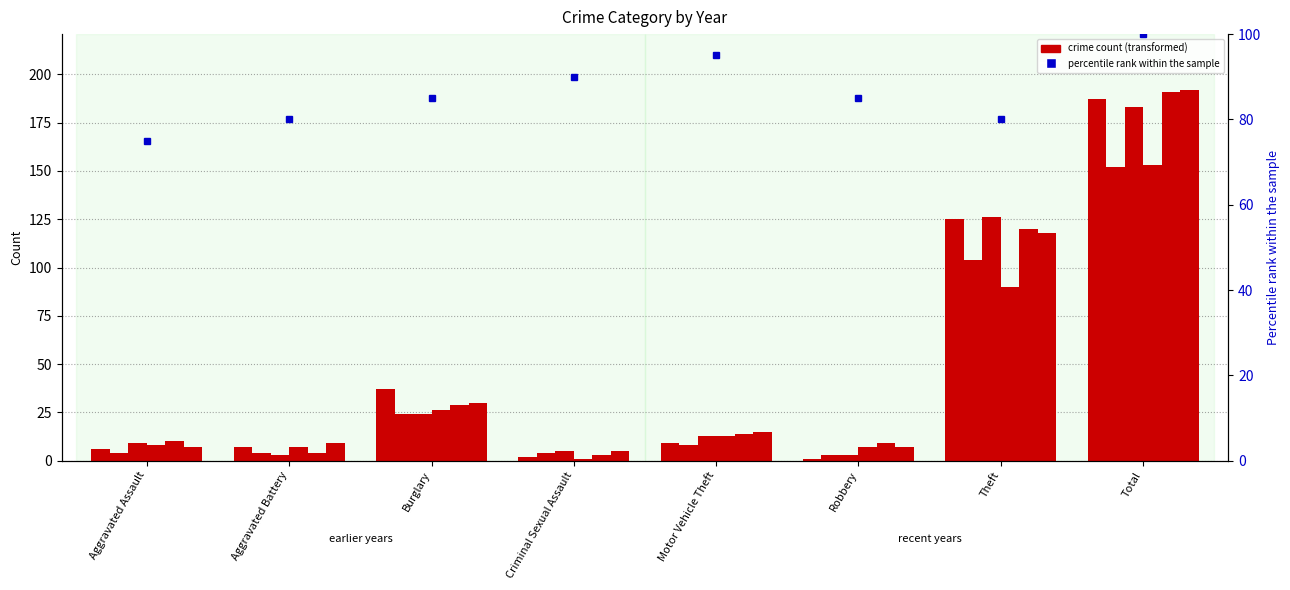

Count the number of categories in the chart.

8